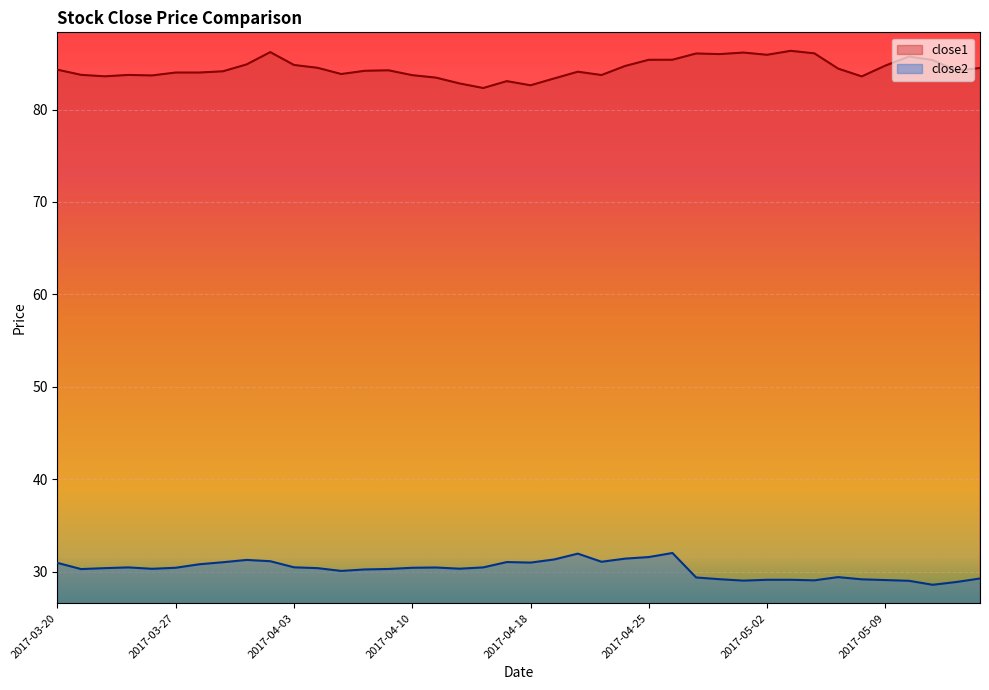

Which has a higher value, 2017-03-30 or 2017-04-17?

2017-03-30